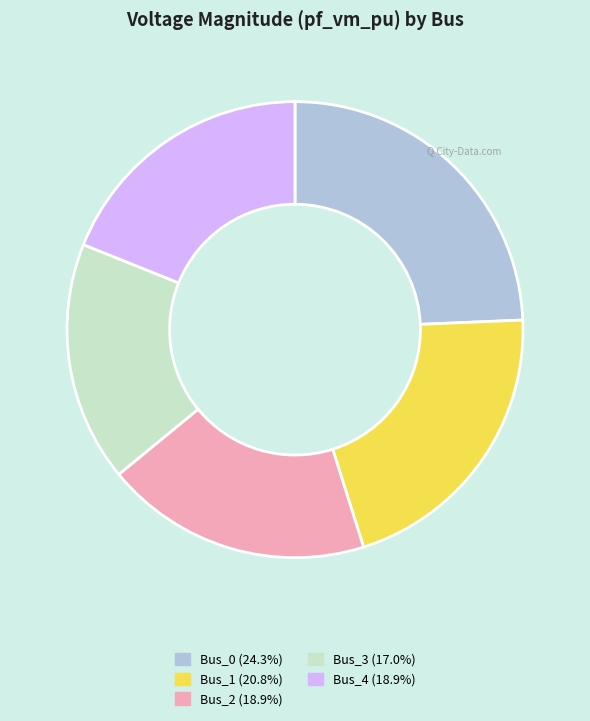

True or false: Bus_3 accounts for 17% of the total.

True